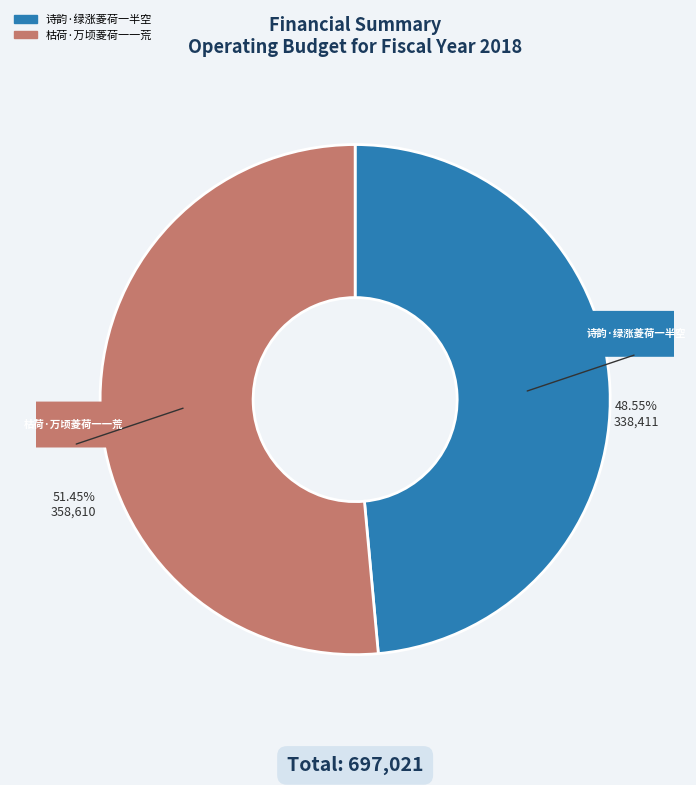

Rank the categories by value from lowest to highest.

诗韵·绿涨菱荷一半空, 枯荷·万顷菱荷一一荒